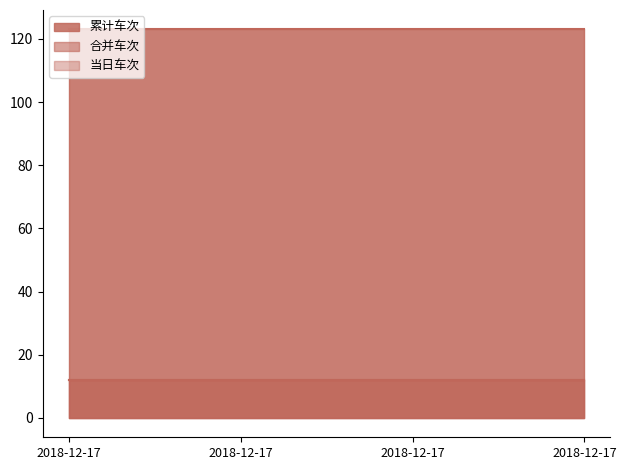

Between 2018-12-17 and 2018-12-17, which series saw the biggest shift?

累计车次